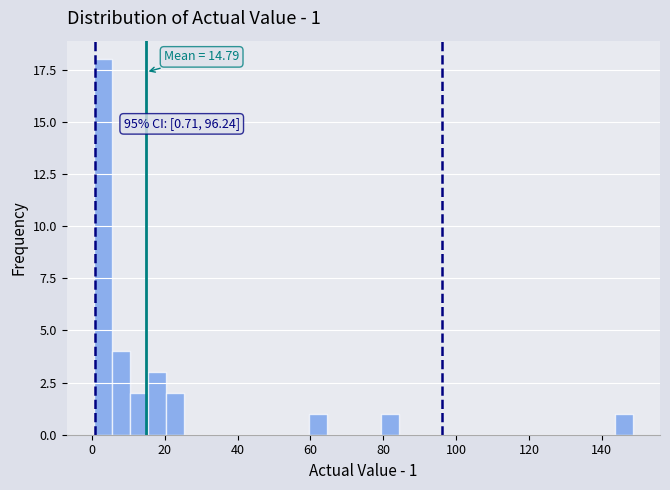

Around what value on the x-axis is the tallest bar? Give the approximate position of its centre, as read against the axis.

2